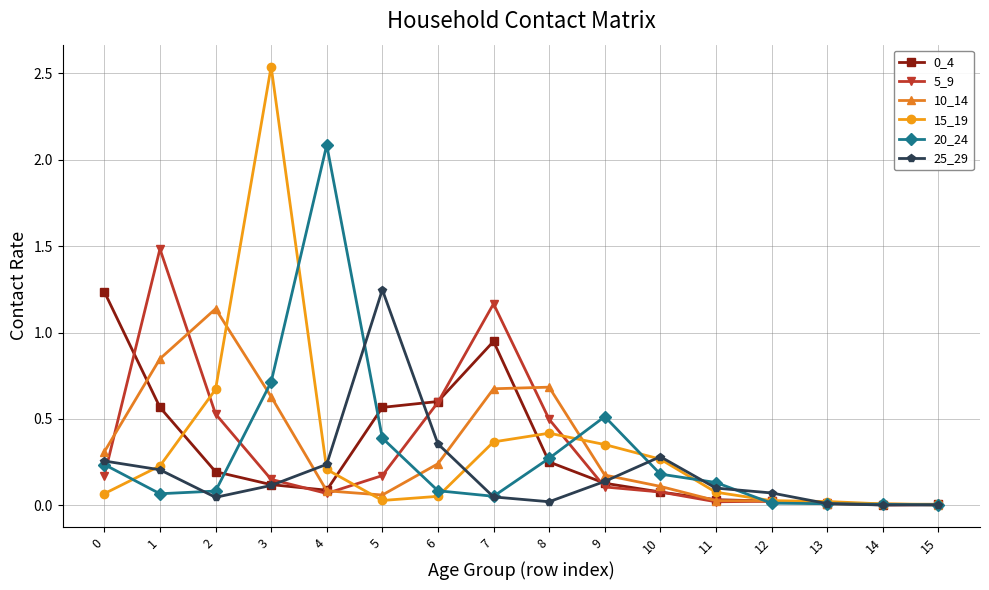

The 25_29 series shows 0.2 at 6. True or false?

False